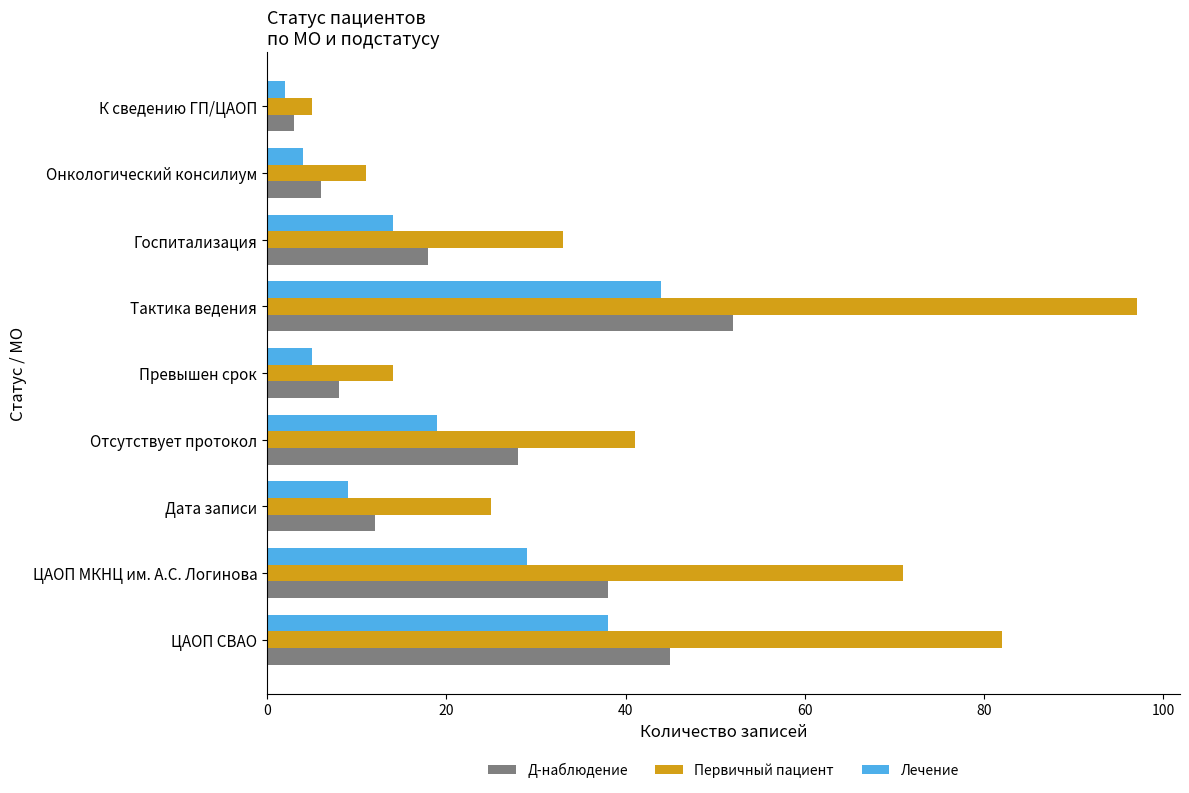

The value of Первичный пациент at Превышен срок is 21. True or false?

False